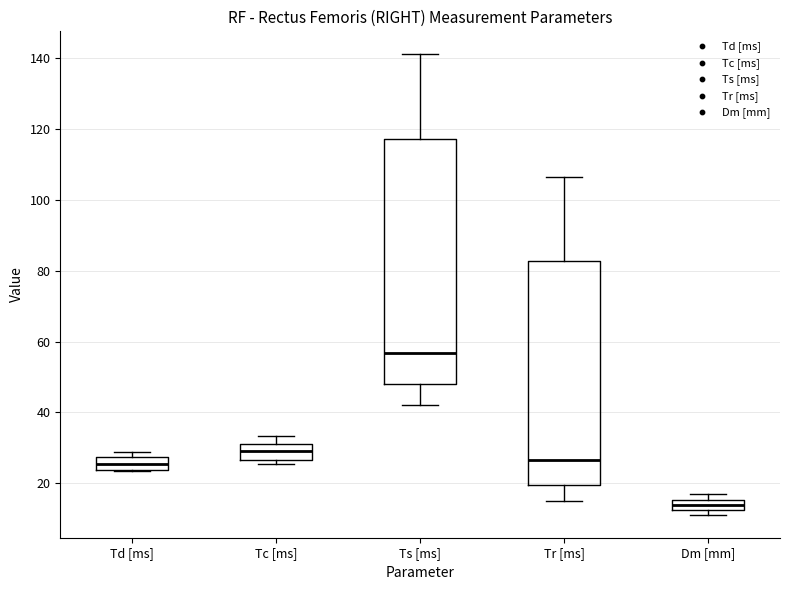

Comparing the boxes themselves (not the whiskers), which one is the tallest?

Ts [ms]